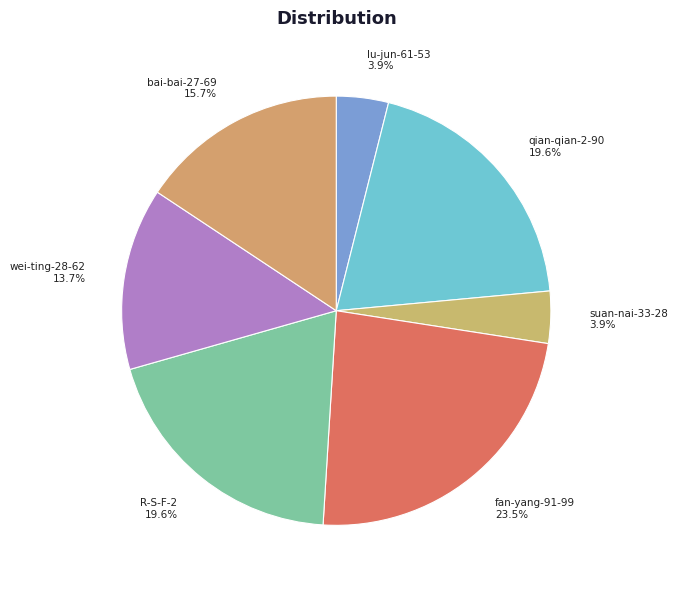

Which slice is the largest?

fan-yang-91-99